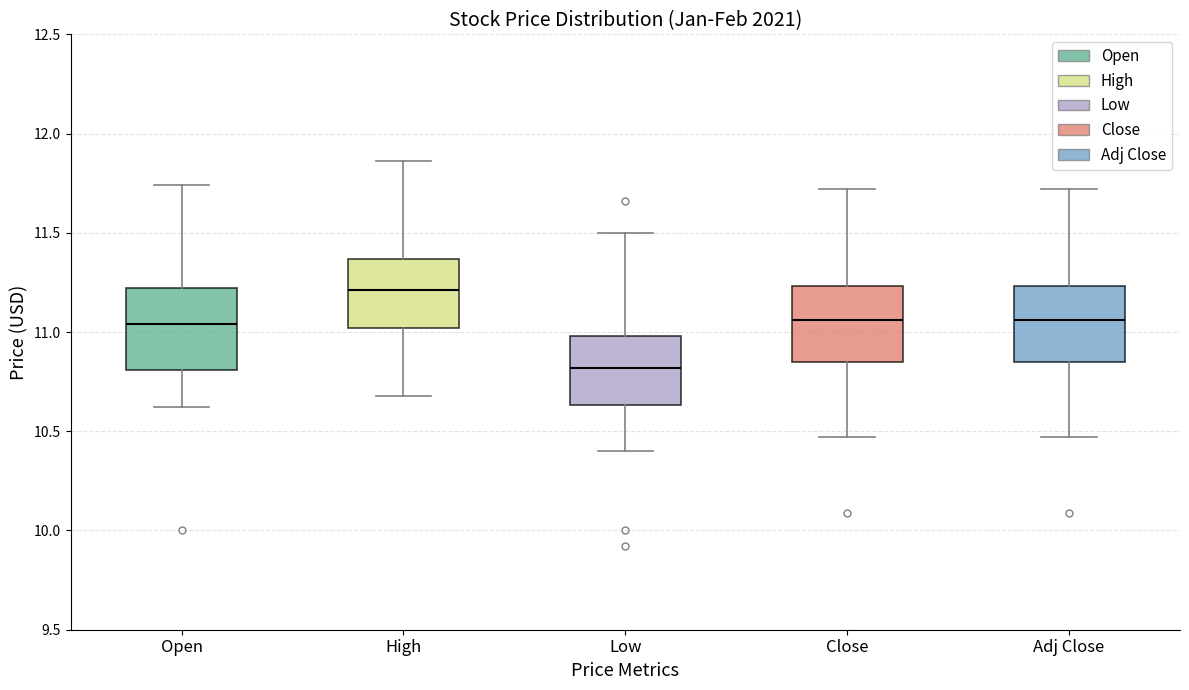

Reading left to right, read every box against the y-axis: the position of its median line, the range the box covers, and the ends of its whiskers. The values are not printed on the chart, so give them approximately, as read against the axis.

Open: median 11.05, box 10.80 to 11.20, whiskers 10.60 to 11.75
High: median 11.20, box 11.00 to 11.35, whiskers 10.70 to 11.85
Low: median 10.80, box 10.65 to 11.00, whiskers 10.40 to 11.50
Close: median 11.05, box 10.85 to 11.25, whiskers 10.45 to 11.70
Adj Close: median 11.05, box 10.85 to 11.25, whiskers 10.45 to 11.70